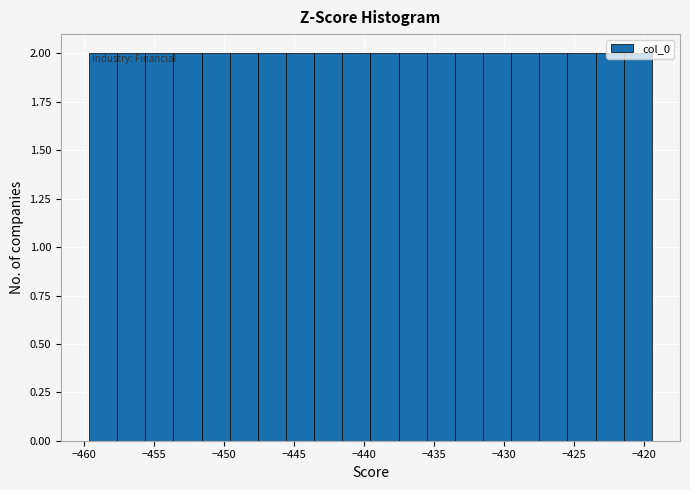

Reading left to right, transcribe this chart: for each bar, give the range it covers on the x-axis and its height. Neither the bar edges nor the heights are printed on the chart, so give them approximately, as read against the axes.

-459.5 to -457.5: 2
-457.5 to -455.5: 2
-455.5 to -453.5: 2
-453.5 to -451.5: 2
-451.5 to -449.5: 2
-449.5 to -447.5: 2
-447.5 to -445.5: 2
-445.5 to -443.5: 2
-443.5 to -441.5: 2
-441.5 to -439.5: 2
-439.5 to -437.5: 2
-437.5 to -435.5: 2
-435.5 to -433.5: 2
-433.5 to -431.5: 2
-431.5 to -429.5: 2
-429.5 to -427.5: 2
-427.5 to -425.5: 2
-425.5 to -423.5: 2
-423.5 to -421.5: 2
-421.5 to -419.5: 2